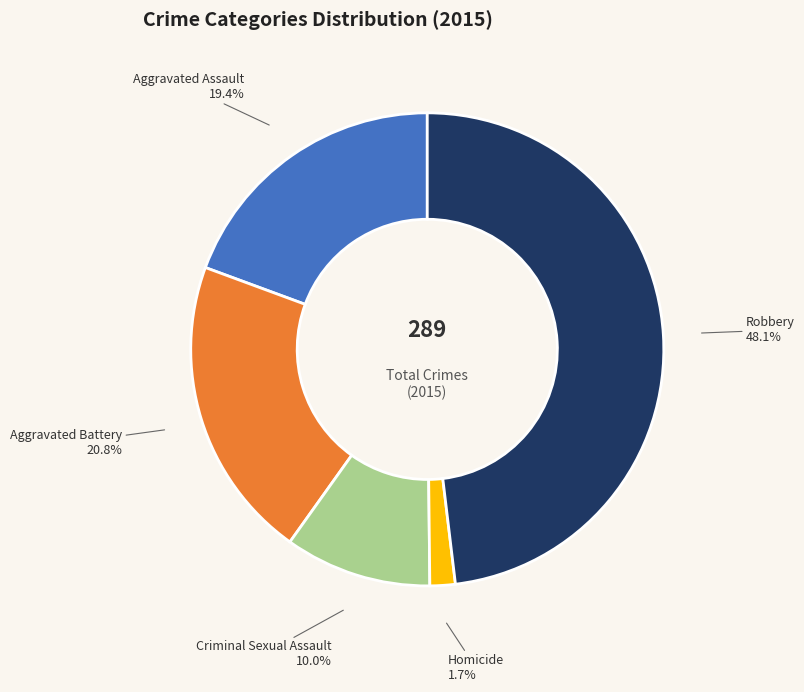

To the nearest percent, what percentage of the pie is Homicide?

2%